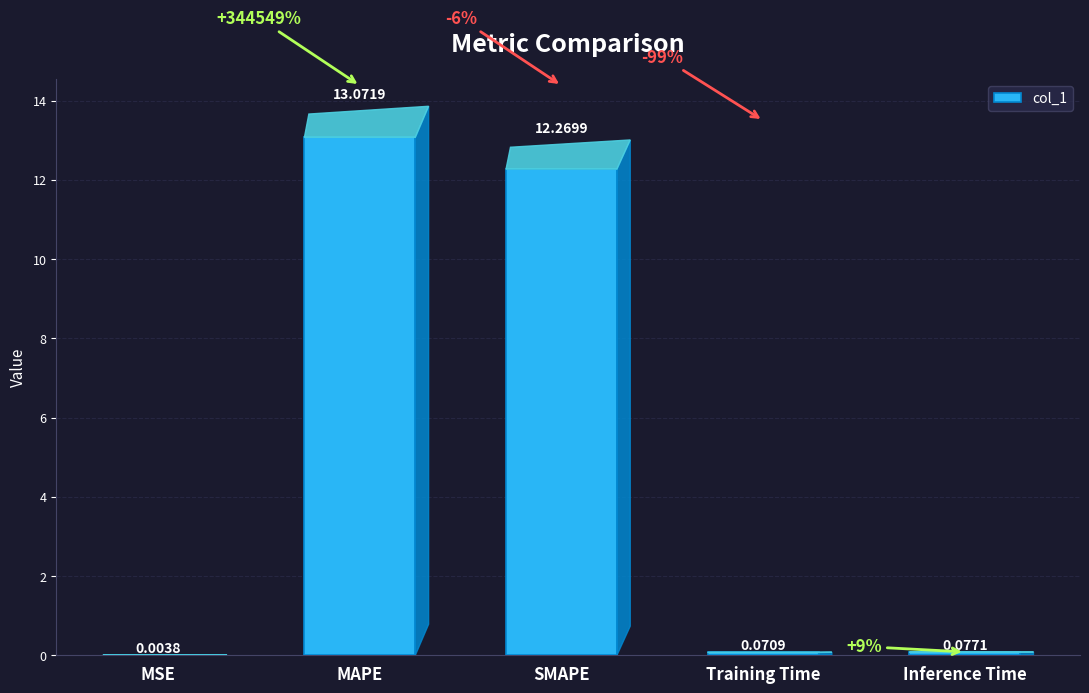

Which has a higher value, Inference Time or MAPE?

MAPE